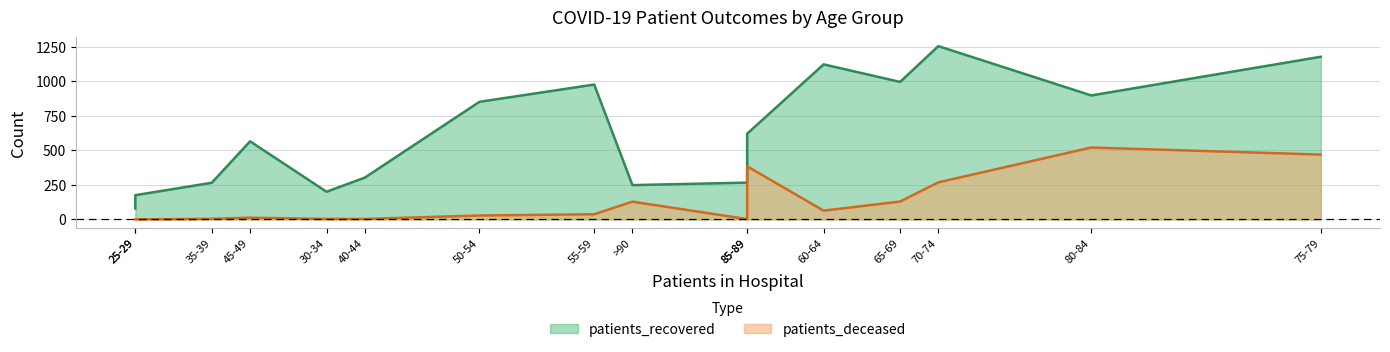

True or false: patients_recovered has more than 0 interior local peaks.

True